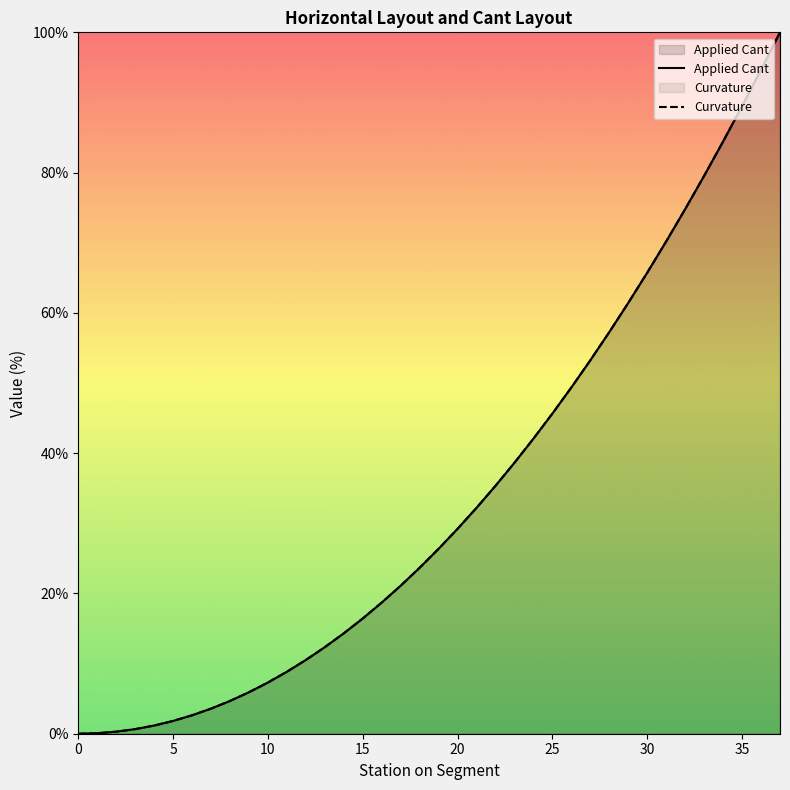

At which label does Applied Cant first exceed 26?

19